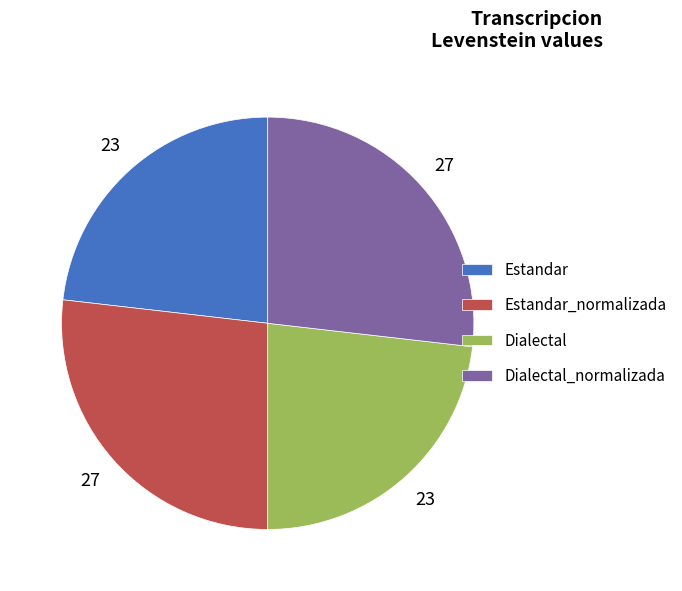

Between Dialectal_normalizada and Dialectal, which is larger?

Dialectal_normalizada